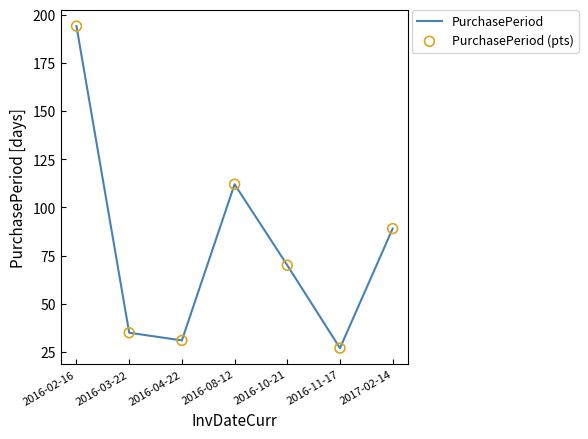

What is the ratio of the value at 2016-04-22 to the value at 2016-11-17?

1.1